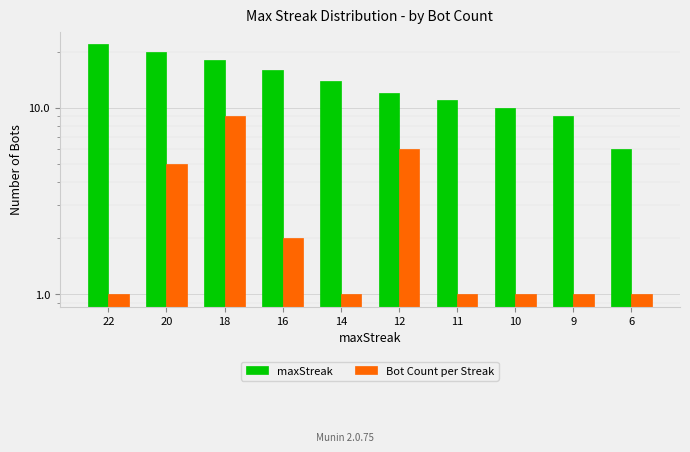

Does the chart contain stacked bars?

No